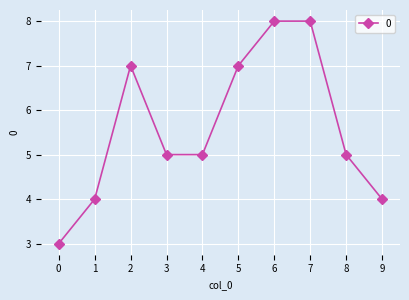

Read the value at 0.

3